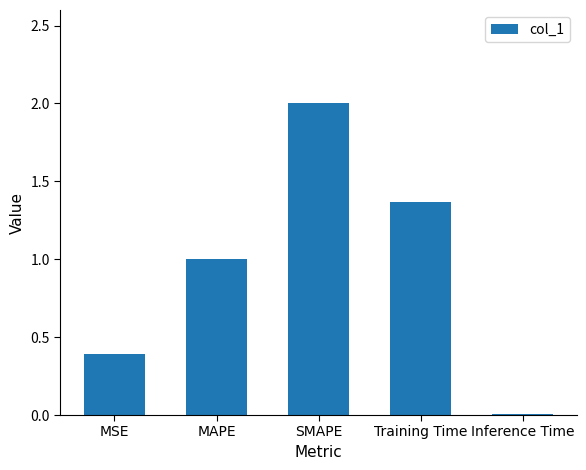

How many bars are there in total?

5